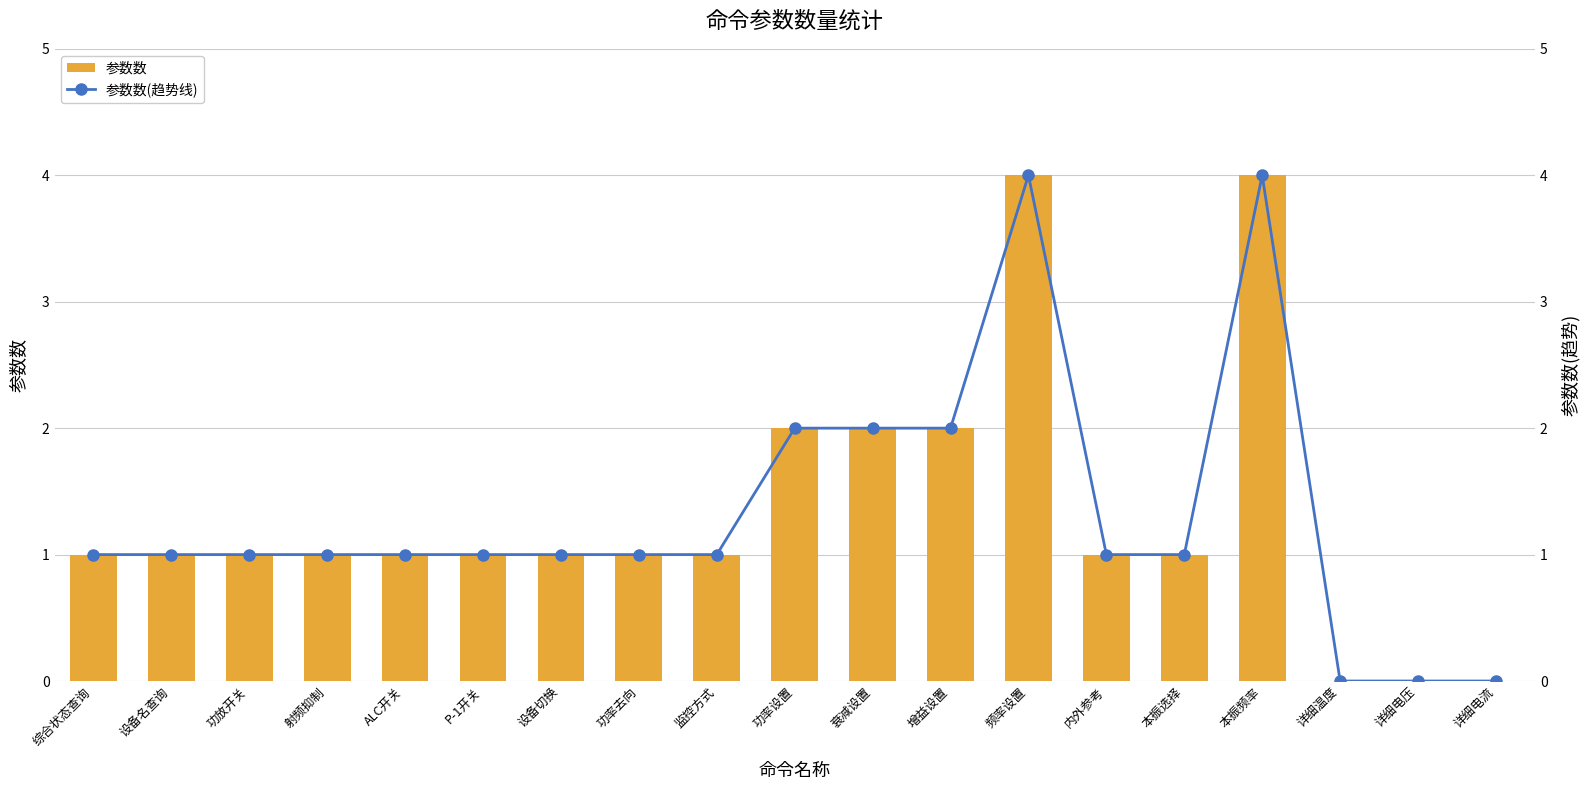

What is the label of the 15th bar from the right?

ALC开关